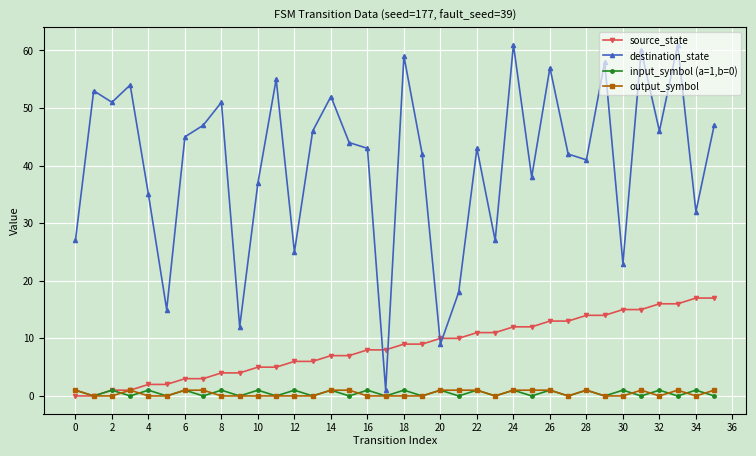

Count the number of data series in this chart.

4